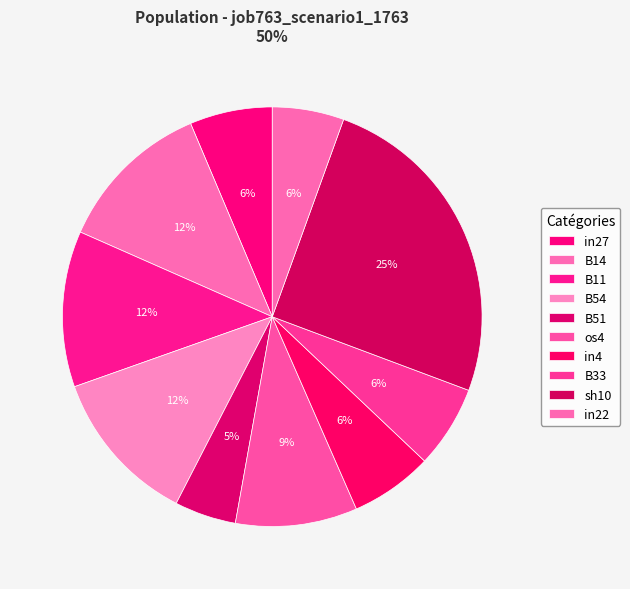

What percentage is the B11 slice, to the nearest percent?

12%